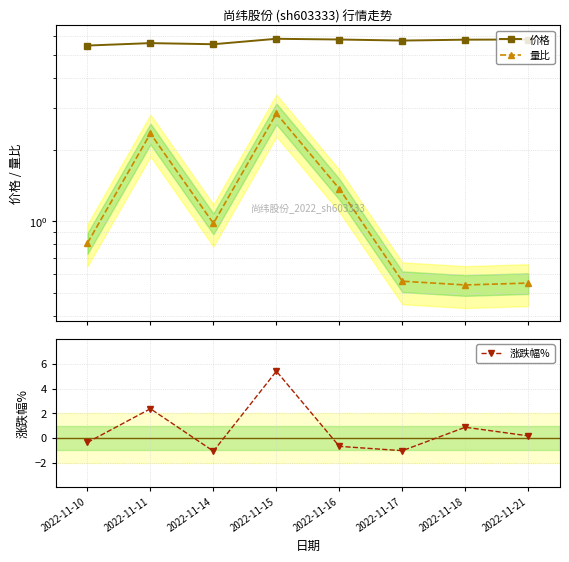

What is the value of the 价格 point at the 5th from the left?

5.8